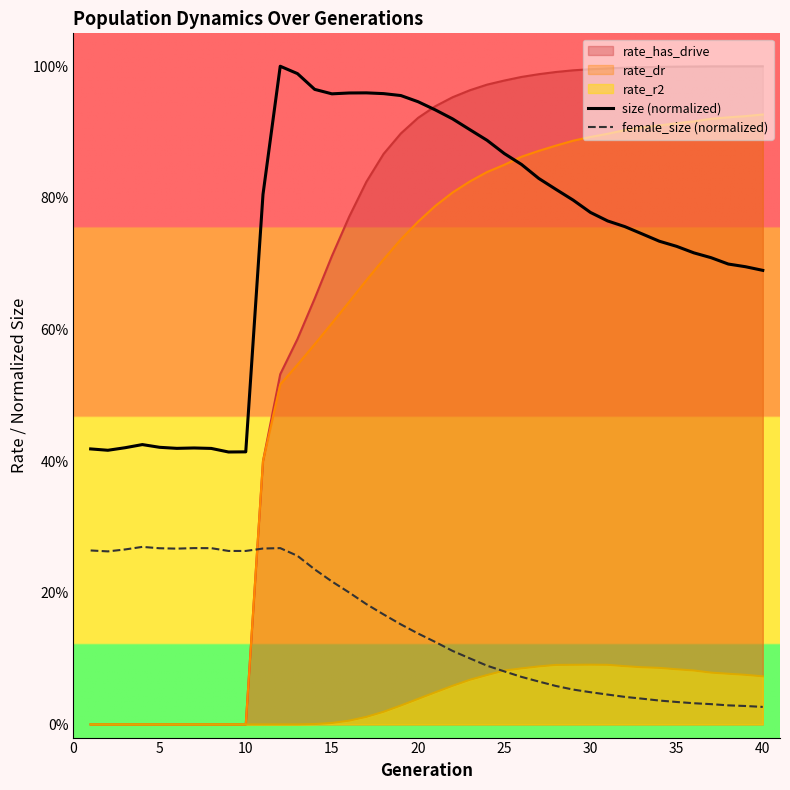

What is the difference between the second highest and second lowest values in the size (normalized) series?

0.6